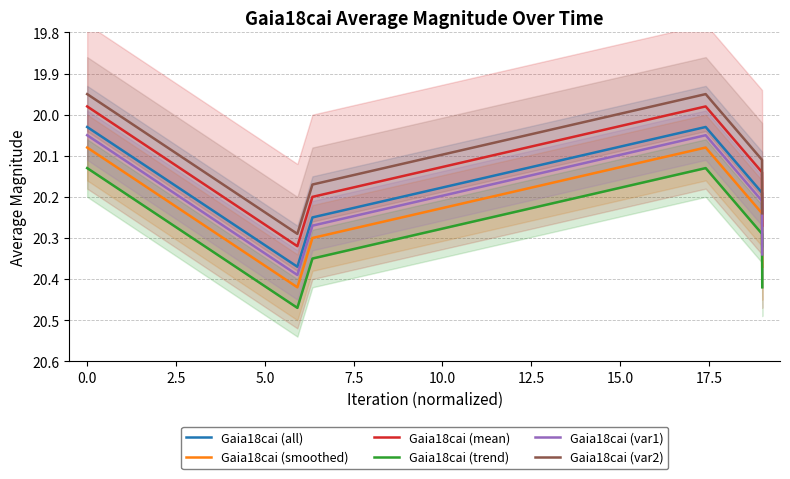

True or false: Gaia18cai (var1) and Gaia18cai (mean) intersect in this chart.

False